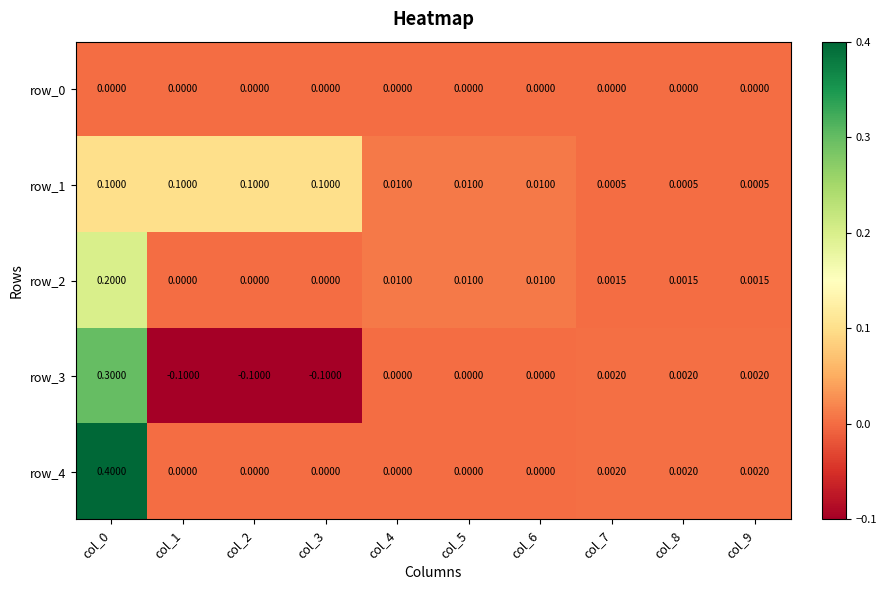

What is the difference between the highest and lowest values at col_1?

0.2